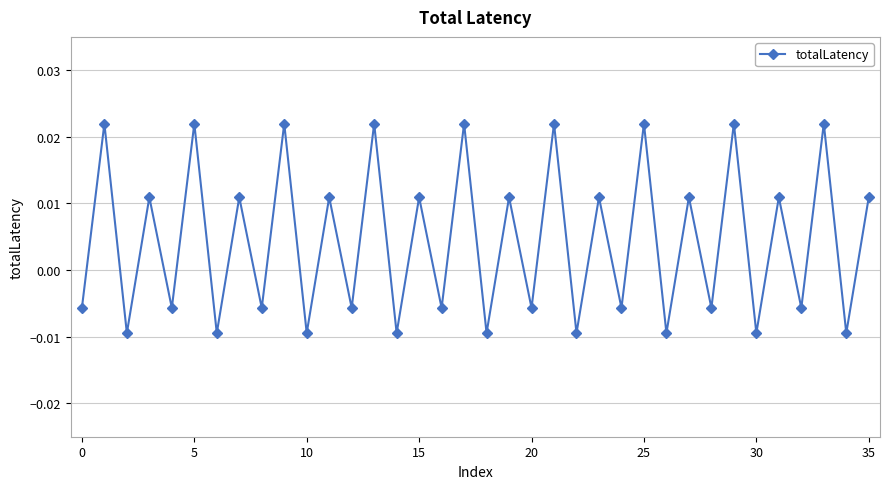

How many points are lower than both their immediate neighbors (excluding endpoints)?

17